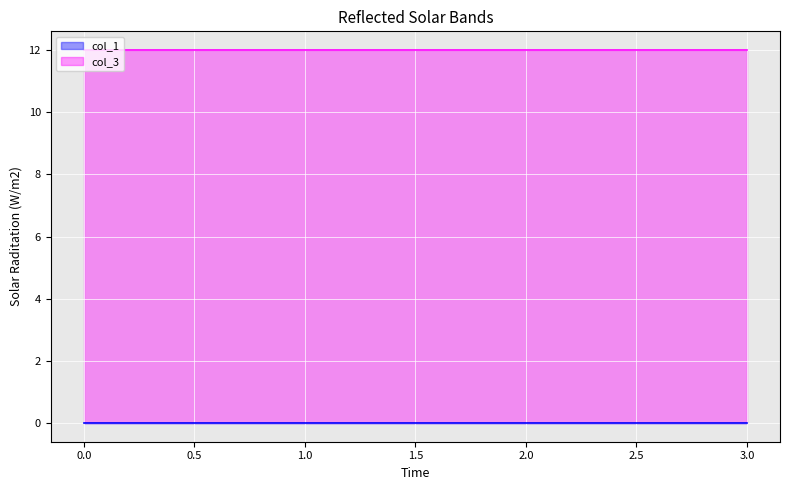

Which series has the largest total across all categories?

col_3